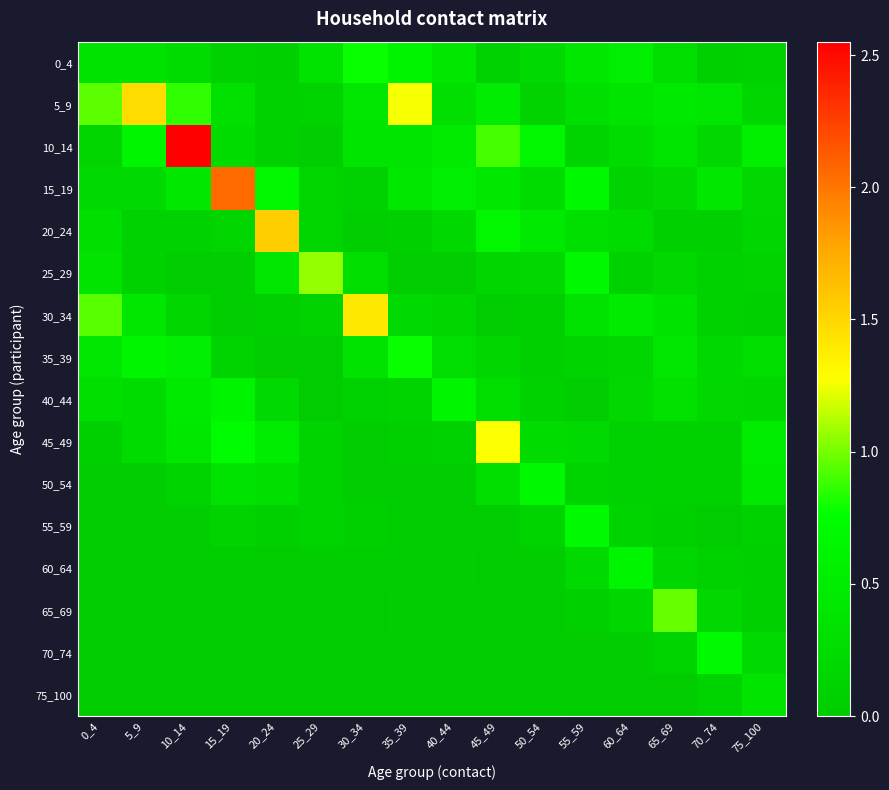

Reading left to right, transcribe all the data shown in this chart.

0_4: 0_4=0.3	5_9=0.3	10_14=0.3	15_19=0.1	20_24=0.1	25_29=0.4	30_34=0.8	35_39=0.6	40_44=0.4	45_49=0.1	50_54=0.2	55_59=0.4	60_64=0.5	65_69=0.3	70_74=0.1	75_100=0.1
5_9: 0_4=1.0	5_9=1.5	10_14=0.9	15_19=0.3	20_24=0.1	25_29=0.1	30_34=0.4	35_39=1.3	40_44=0.3	45_49=0.5	50_54=0.1	55_59=0.3	60_64=0.4	65_69=0.4	70_74=0.4	75_100=0.2
10_14: 0_4=0.1	5_9=0.6	10_14=2.6	15_19=0.3	20_24=0.1	25_29=0.0	30_34=0.4	35_39=0.4	40_44=0.5	45_49=0.9	50_54=0.7	55_59=0.1	60_64=0.2	65_69=0.4	70_74=0.2	75_100=0.5
15_19: 0_4=0.2	5_9=0.2	10_14=0.4	15_19=2.0	20_24=0.7	25_29=0.1	30_34=0.1	35_39=0.4	40_44=0.5	45_49=0.4	50_54=0.3	55_59=0.7	60_64=0.1	65_69=0.2	70_74=0.4	75_100=0.2
20_24: 0_4=0.3	5_9=0.1	10_14=0.1	15_19=0.1	20_24=1.6	25_29=0.1	30_34=0.0	35_39=0.1	40_44=0.2	45_49=0.7	50_54=0.4	55_59=0.3	60_64=0.3	65_69=0.1	70_74=0.1	75_100=0.1
25_29: 0_4=0.4	5_9=0.1	10_14=0.0	15_19=0.0	20_24=0.4	25_29=1.1	30_34=0.3	35_39=0.0	40_44=0.0	45_49=0.2	50_54=0.2	55_59=0.7	60_64=0.1	65_69=0.2	70_74=0.1	75_100=0.1
30_34: 0_4=0.9	5_9=0.4	10_14=0.2	15_19=0.0	20_24=0.1	25_29=0.1	30_34=1.4	35_39=0.2	40_44=0.2	45_49=0.0	50_54=0.1	55_59=0.3	60_64=0.5	65_69=0.3	70_74=0.1	75_100=0.1
35_39: 0_4=0.4	5_9=0.6	10_14=0.5	15_19=0.1	20_24=0.0	25_29=0.0	30_34=0.3	35_39=0.8	40_44=0.3	45_49=0.2	50_54=0.1	55_59=0.1	60_64=0.2	65_69=0.4	70_74=0.2	75_100=0.3
40_44: 0_4=0.3	5_9=0.2	10_14=0.5	15_19=0.6	20_24=0.2	25_29=0.0	30_34=0.1	35_39=0.1	40_44=0.6	45_49=0.3	50_54=0.1	55_59=0.0	60_64=0.2	65_69=0.3	70_74=0.2	75_100=0.2
45_49: 0_4=0.1	5_9=0.2	10_14=0.4	15_19=0.7	20_24=0.5	25_29=0.1	30_34=0.0	35_39=0.1	40_44=0.1	45_49=1.3	50_54=0.2	55_59=0.2	60_64=0.1	65_69=0.1	70_74=0.1	75_100=0.5
50_54: 0_4=0.0	5_9=0.0	10_14=0.1	15_19=0.3	20_24=0.3	25_29=0.1	30_34=0.0	35_39=0.0	40_44=0.0	45_49=0.3	50_54=0.7	55_59=0.1	60_64=0.1	65_69=0.1	70_74=0.1	75_100=0.5
55_59: 0_4=0.0	5_9=0.0	10_14=0.0	15_19=0.1	20_24=0.1	25_29=0.1	30_34=0.1	35_39=0.0	40_44=0.0	45_49=0.0	50_54=0.1	55_59=0.7	60_64=0.1	65_69=0.1	70_74=0.0	75_100=0.1
60_64: 0_4=0.0	5_9=0.0	10_14=0.0	15_19=0.0	20_24=0.0	25_29=0.0	30_34=0.0	35_39=0.0	40_44=0.0	45_49=0.0	50_54=0.0	55_59=0.2	60_64=0.6	65_69=0.2	70_74=0.1	75_100=0.1
65_69: 0_4=0.0	5_9=0.0	10_14=0.0	15_19=0.0	20_24=0.0	25_29=0.0	30_34=0.0	35_39=0.0	40_44=0.0	45_49=0.0	50_54=0.0	55_59=0.1	60_64=0.2	65_69=1.0	70_74=0.2	75_100=0.1
70_74: 0_4=0.0	5_9=0.0	10_14=0.0	15_19=0.0	20_24=0.0	25_29=0.0	30_34=0.0	35_39=0.0	40_44=0.0	45_49=0.0	50_54=0.0	55_59=0.0	60_64=0.0	65_69=0.1	70_74=0.7	75_100=0.2
75_100: 0_4=0.0	5_9=0.0	10_14=0.0	15_19=0.0	20_24=0.0	25_29=0.0	30_34=0.0	35_39=0.0	40_44=0.0	45_49=0.0	50_54=0.0	55_59=0.0	60_64=0.0	65_69=0.0	70_74=0.1	75_100=0.4